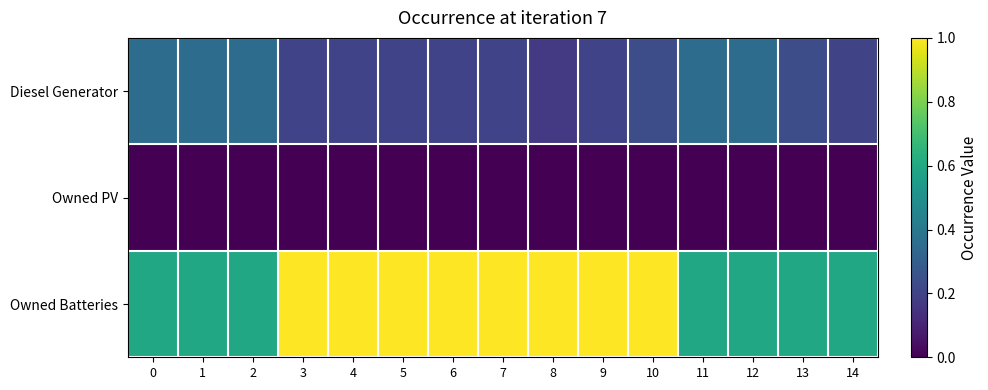

At 12, list the series in order from largest to smallest.

Owned Batteries, Diesel Generator, Owned PV